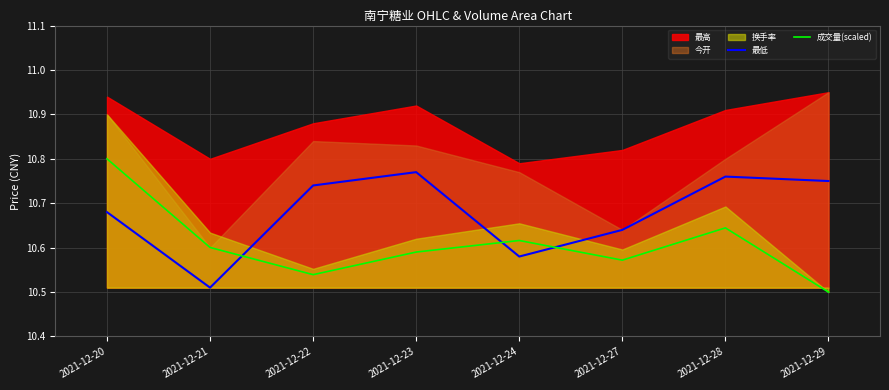

Is the value of 最低 at 2021-12-28 greater than the value of 成交量(scaled) at 2021-12-27?

Yes